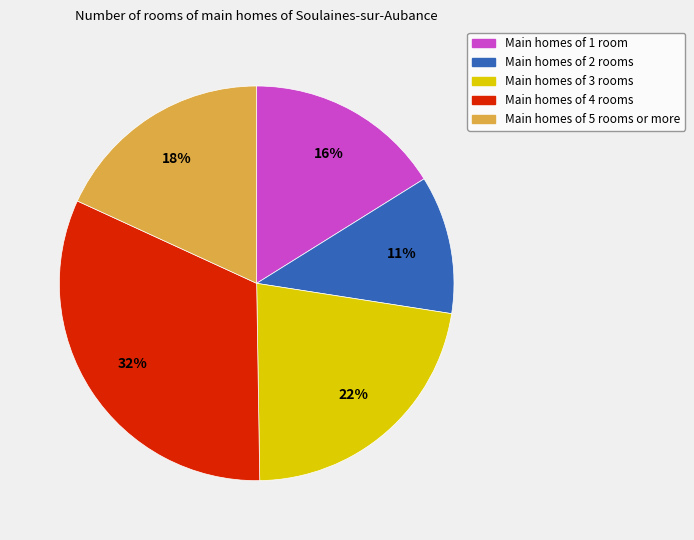

Is it true that Main homes of 1 room is 26% of the pie?

False